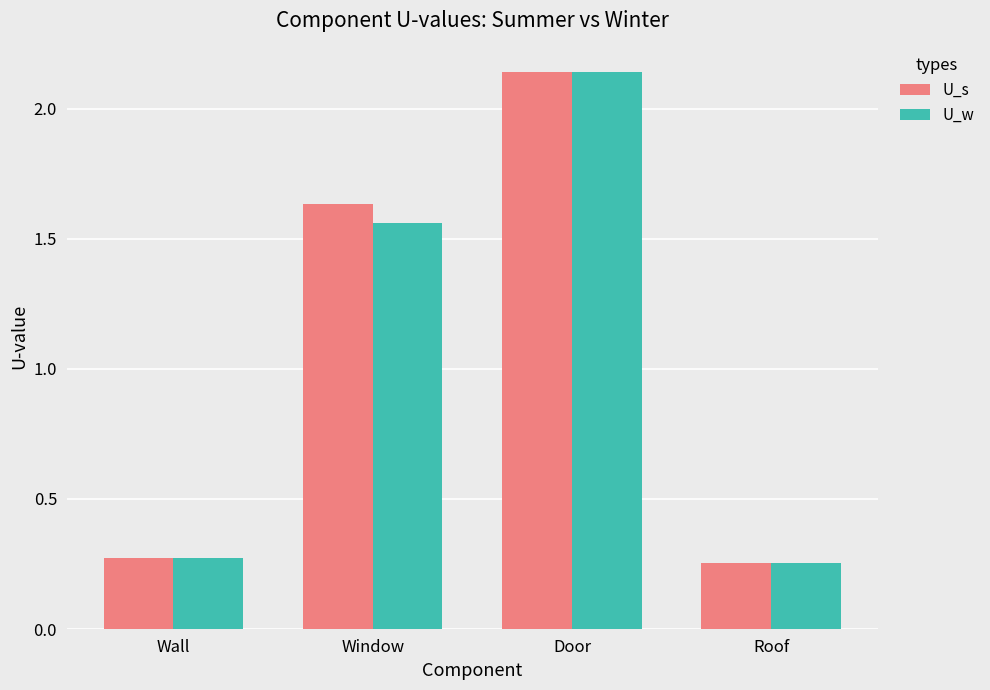

Between Window and Door, which series saw the biggest shift?

U_w